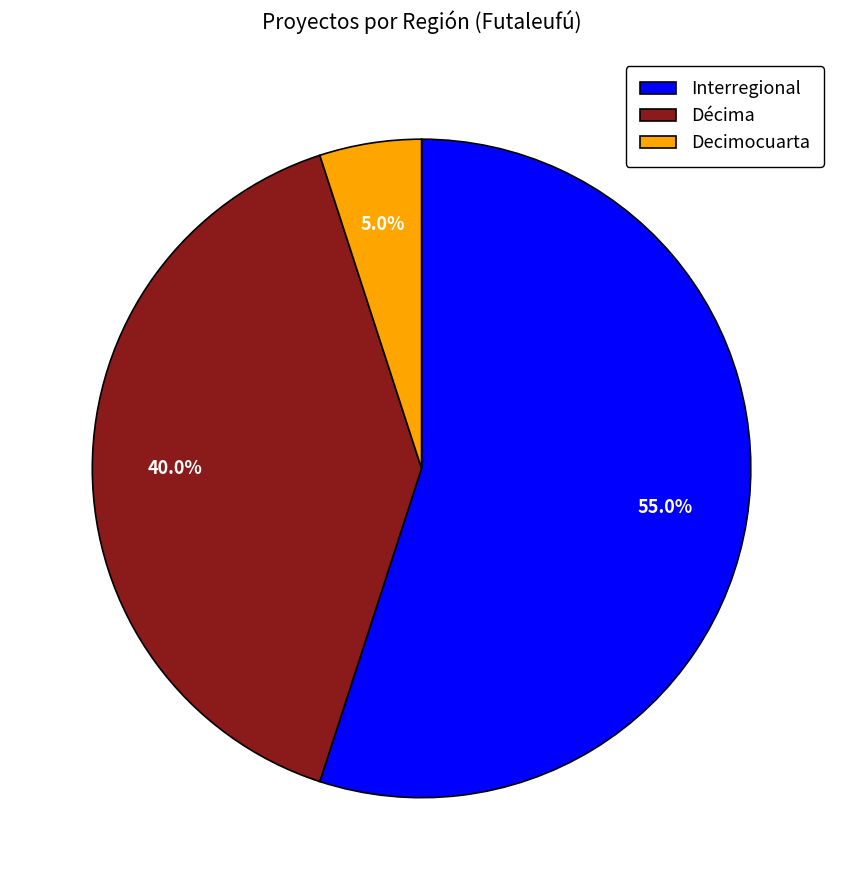

Combined, do Décima and Decimocuarta account for over 50%?

No